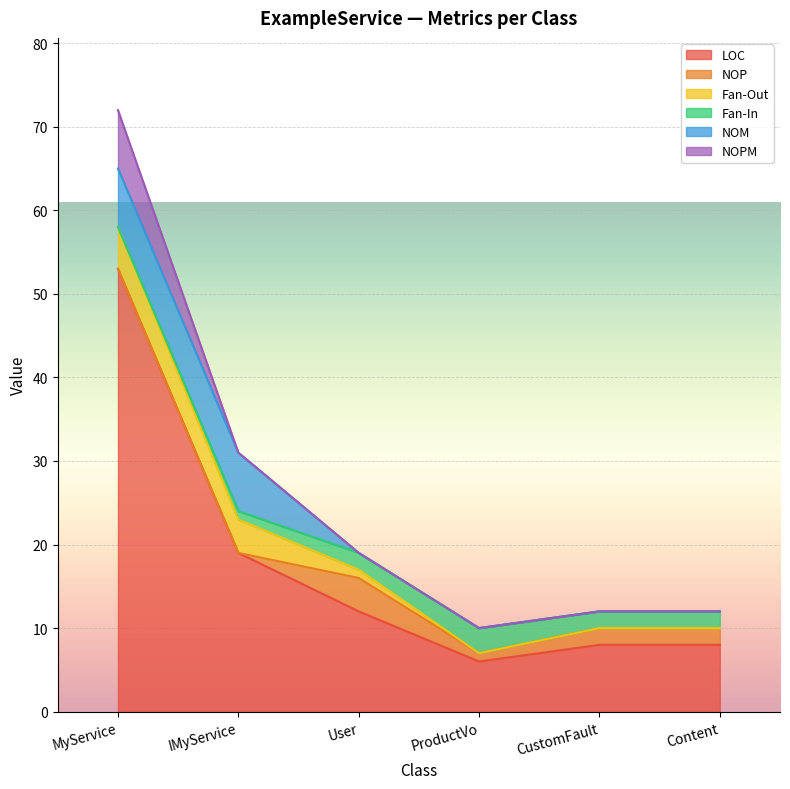

Rank the series at CustomFault from lowest to highest value.

Fan-Out, NOM, NOPM, NOP, Fan-In, LOC